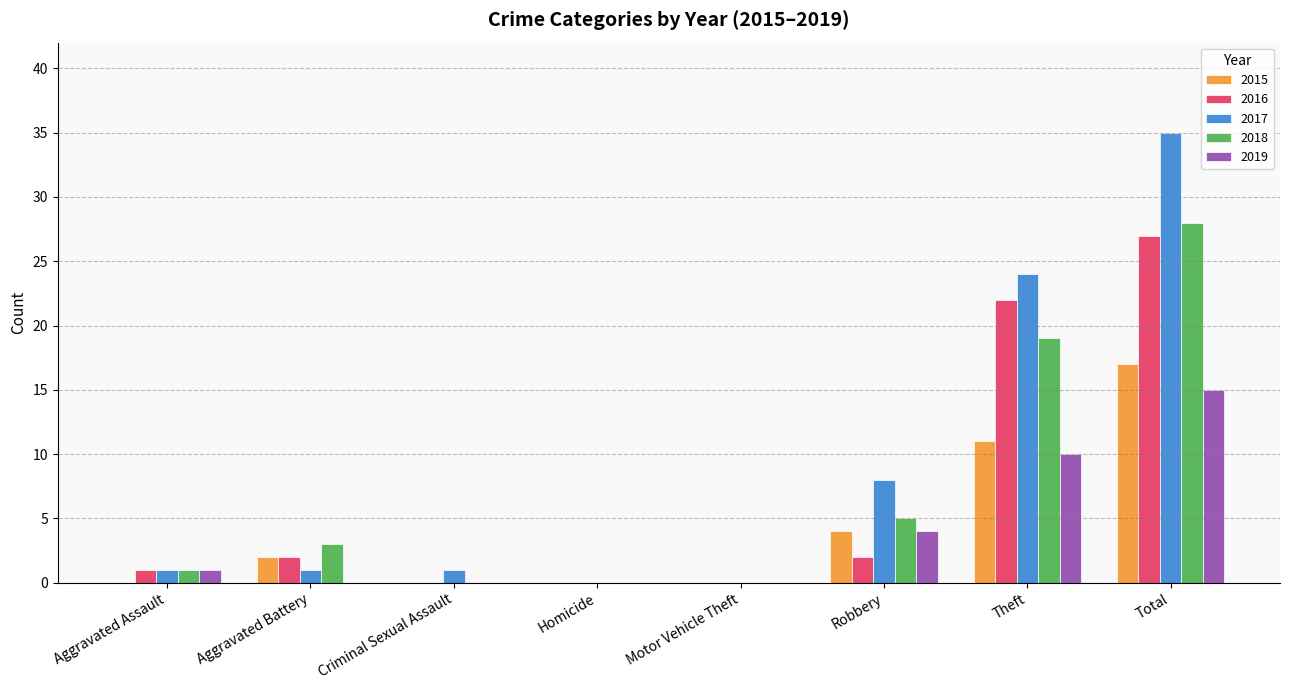

Which label corresponds to the largest value in the chart?

Total